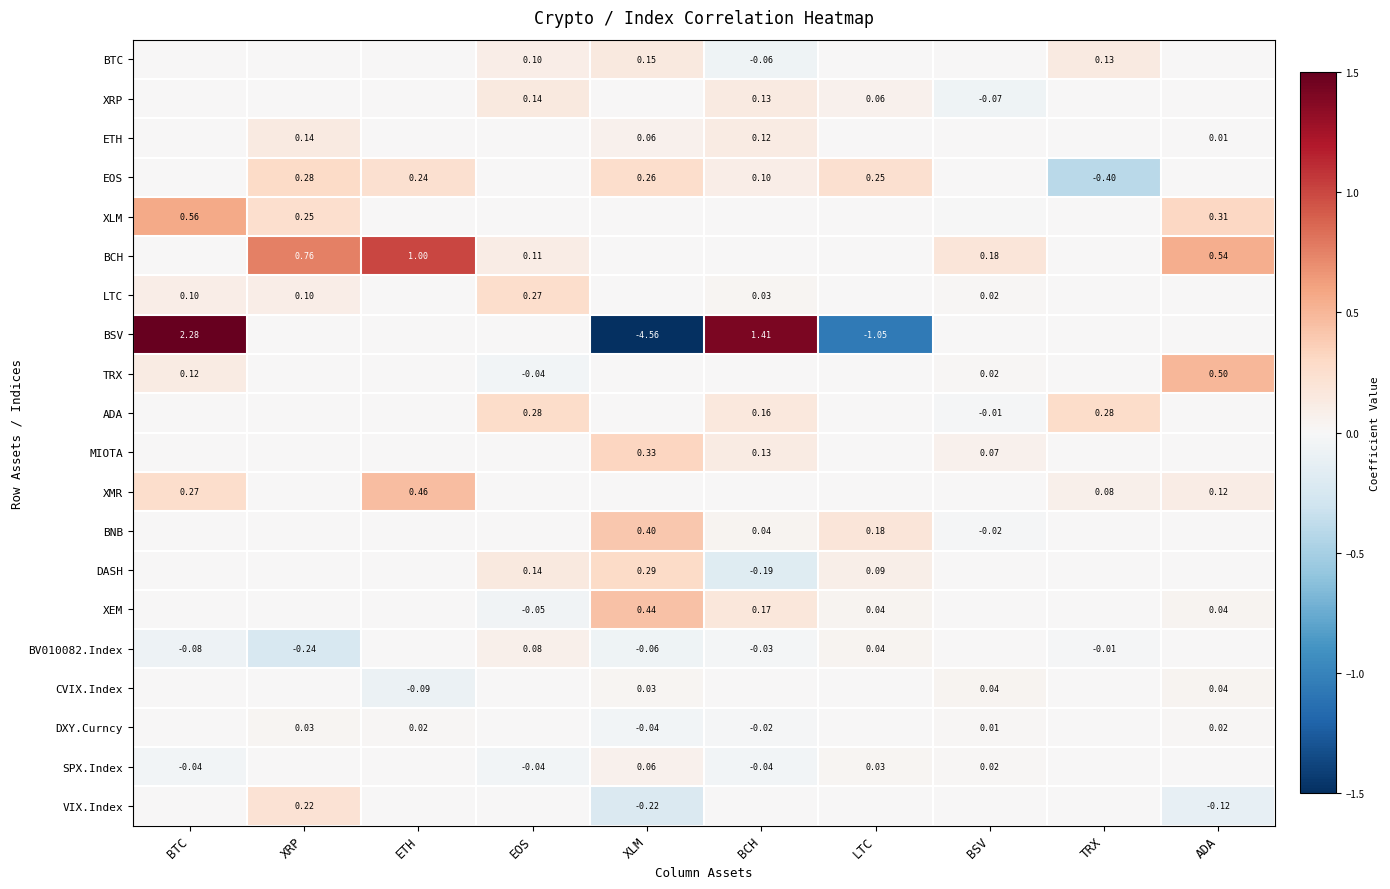

How many data points does each series have?

10